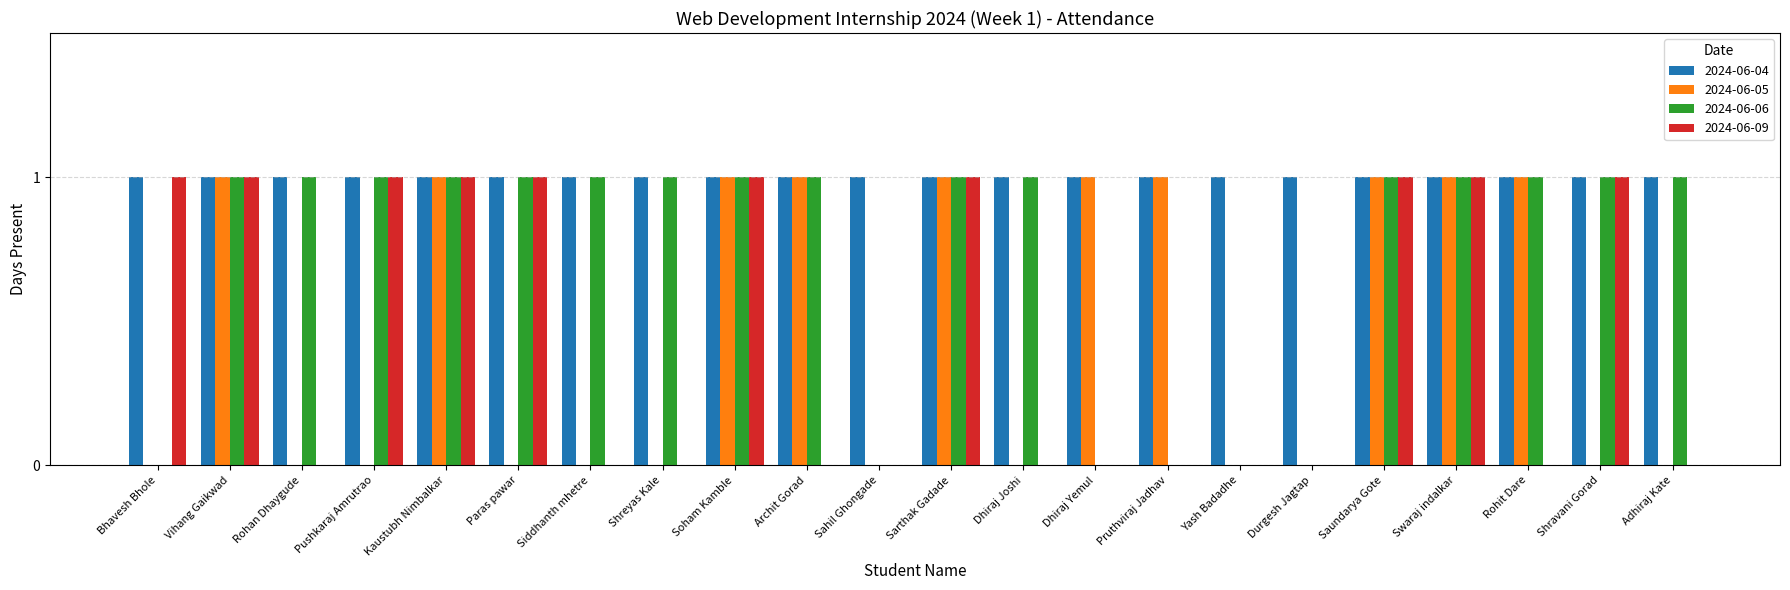

What are all the series names shown in the legend?

2024-06-04, 2024-06-05, 2024-06-06, 2024-06-09